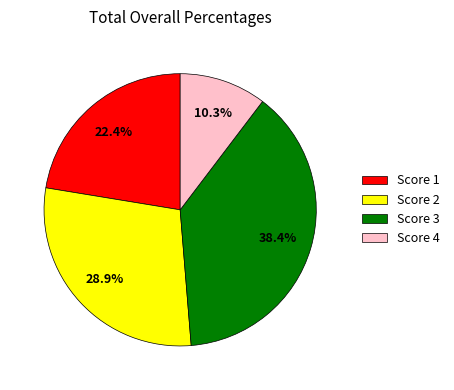

What percentage is the Score 4 slice, to the nearest percent?

10%